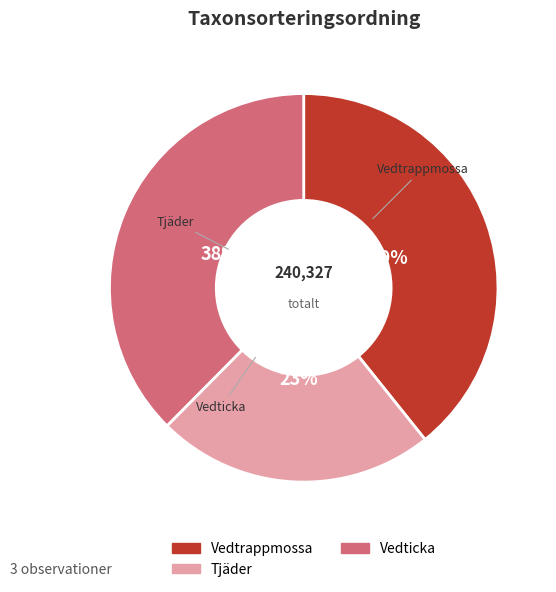

To the nearest percent, what is the average slice percentage?

33%